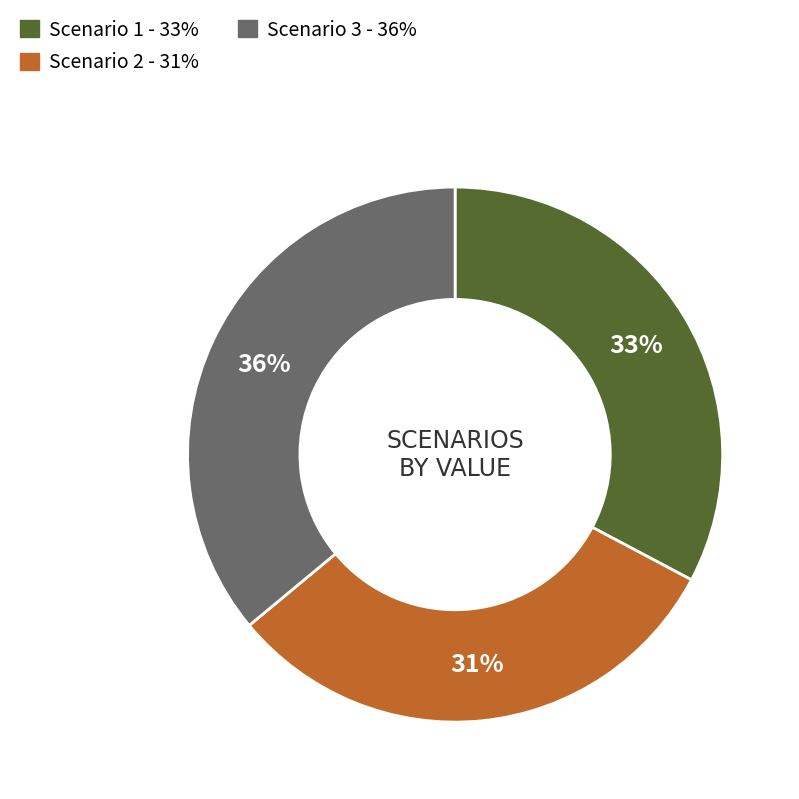

Is Scenario 1 the majority of the pie?

No